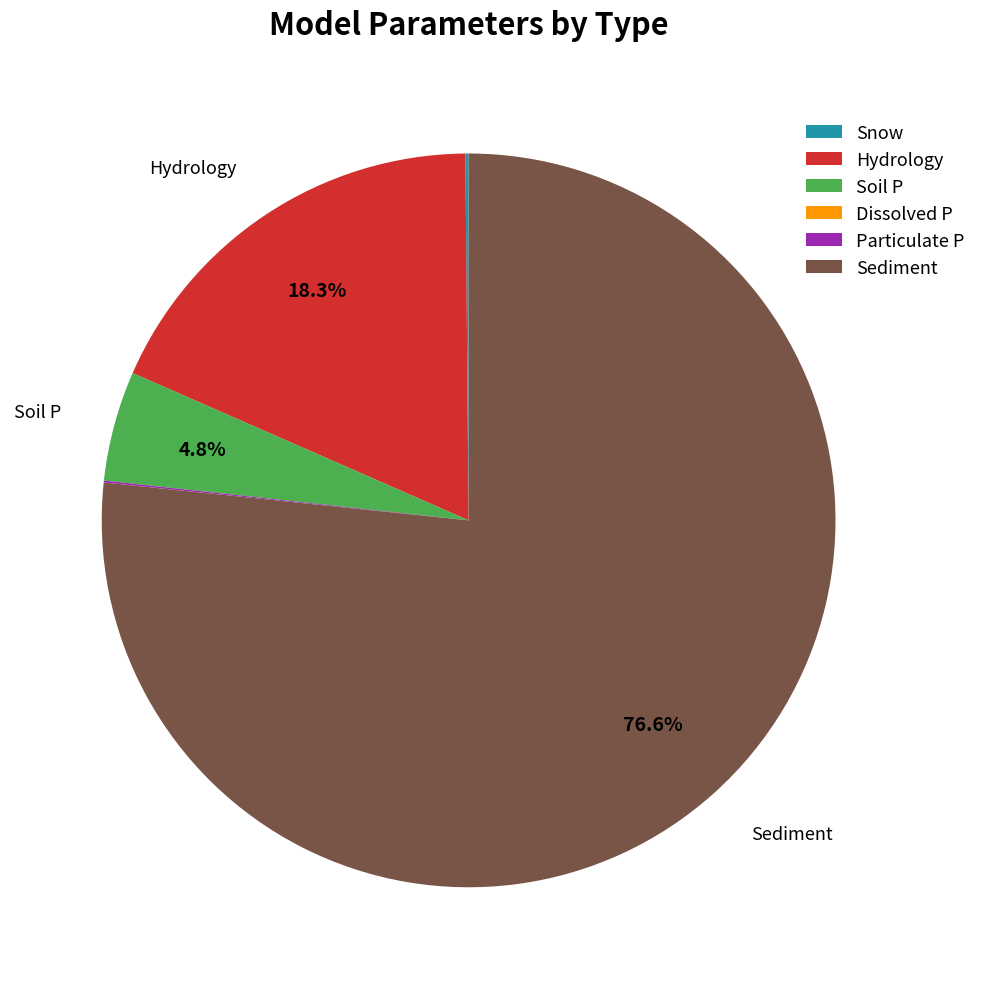

To the nearest percent, what is the difference between the largest and smallest slice percentages?

77%